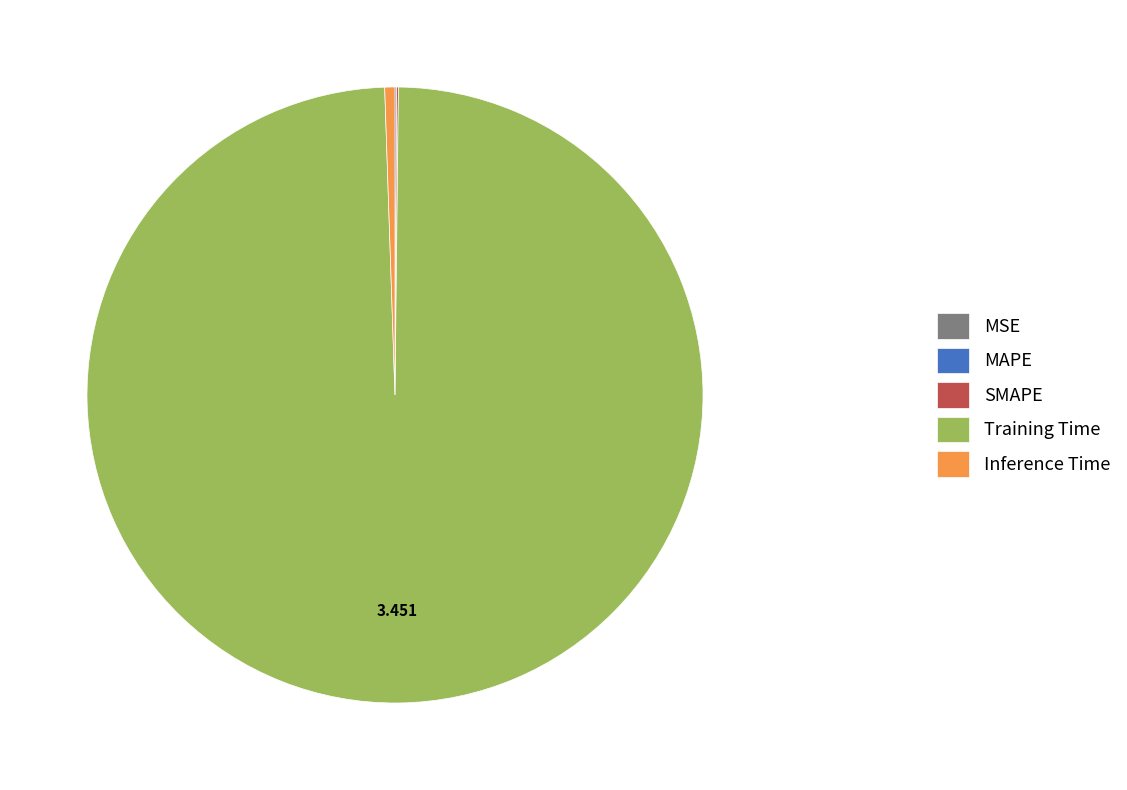

True or false: Inference Time accounts for 9% of the total.

False